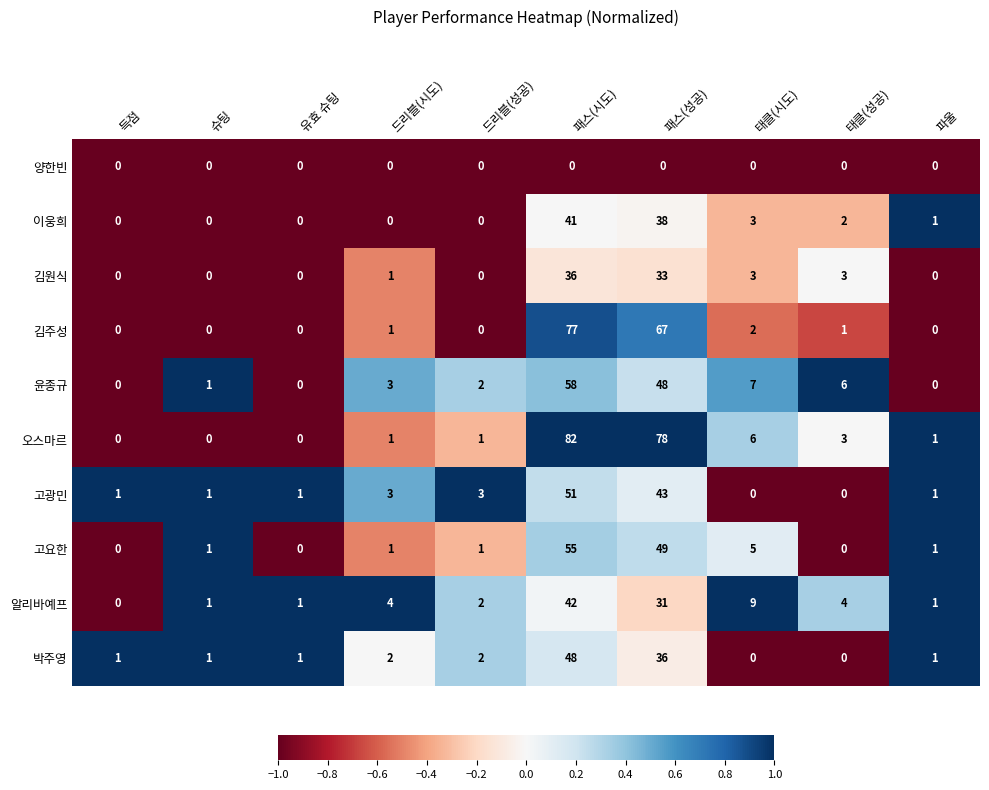

The 오스마르 series shows 32 at 유효 슈팅. True or false?

False